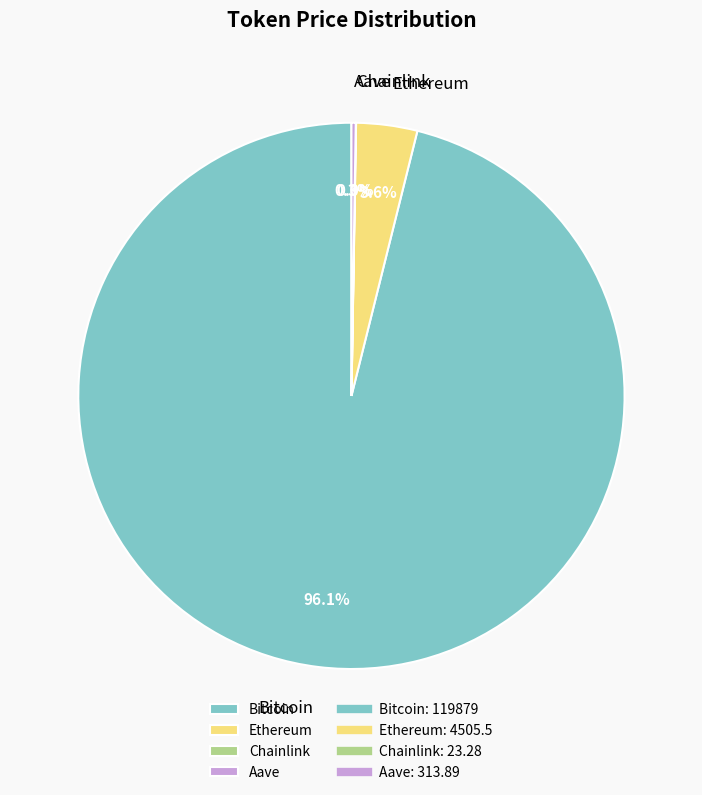

What is the largest slice in the pie chart?

Bitcoin